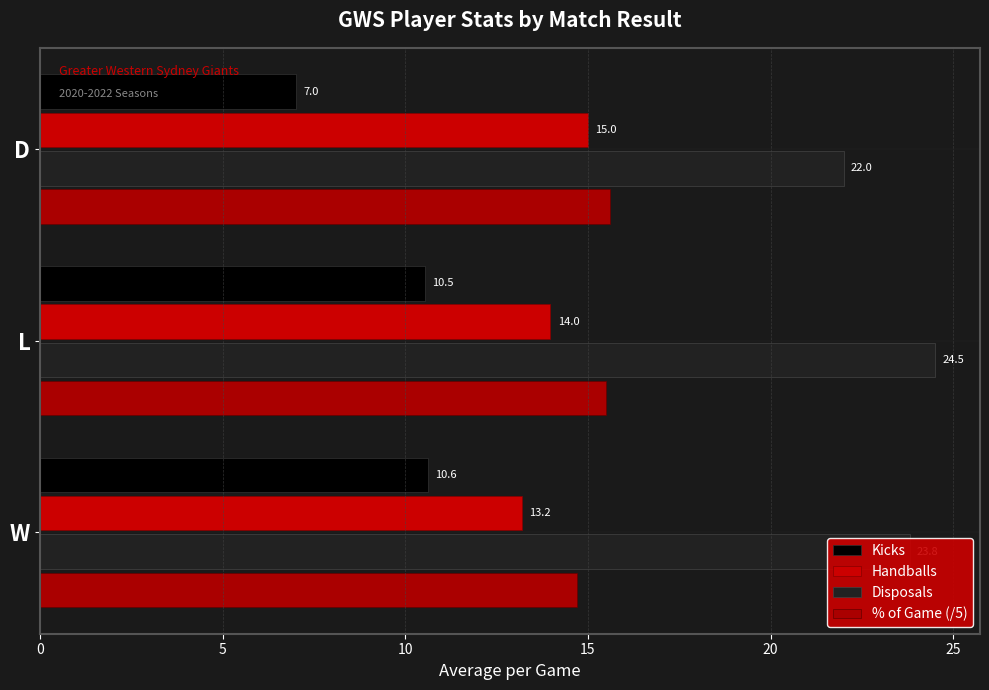

Count the Handballs values in the range 13 to 15.

3